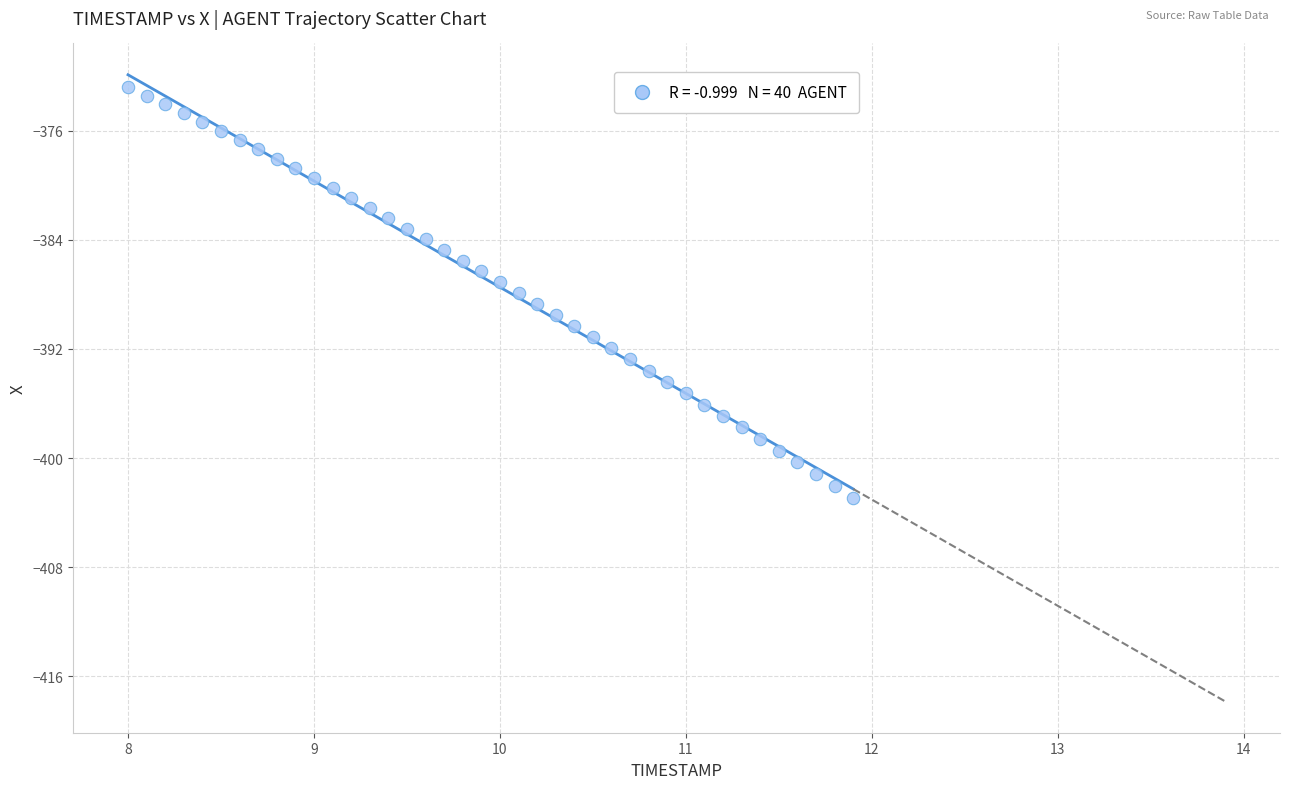

What is the range of Y values (max minus min)?

30.1